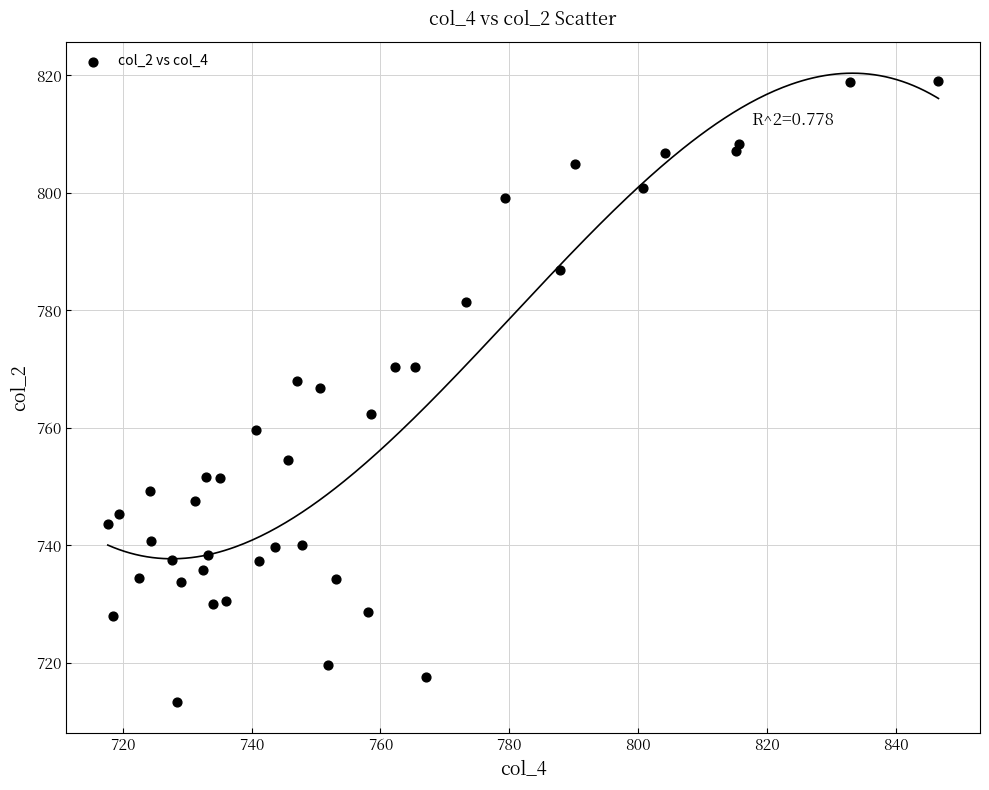

What is the range of Y values (max minus min)?

105.7